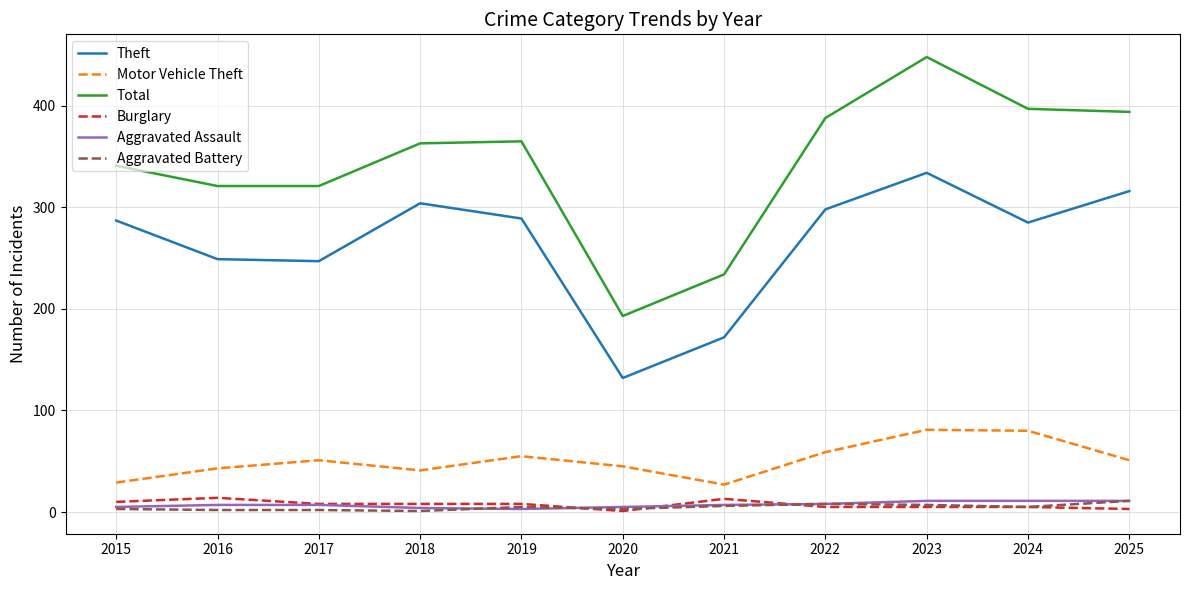

True or false: Burglary has a value of 14 at 2016.

True